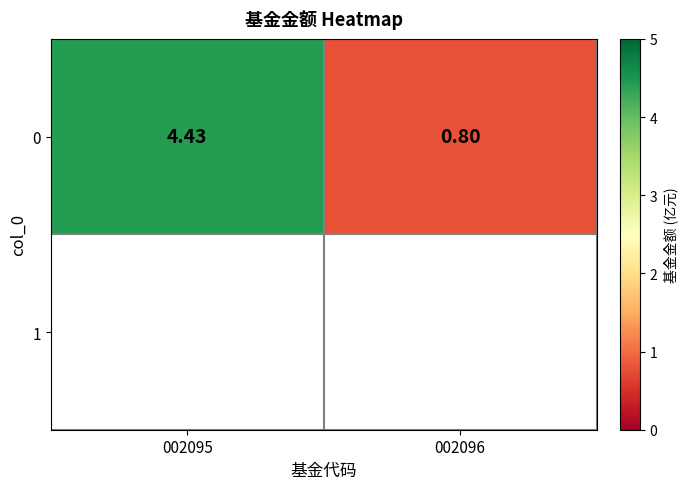

What is the smallest value displayed?

0.8